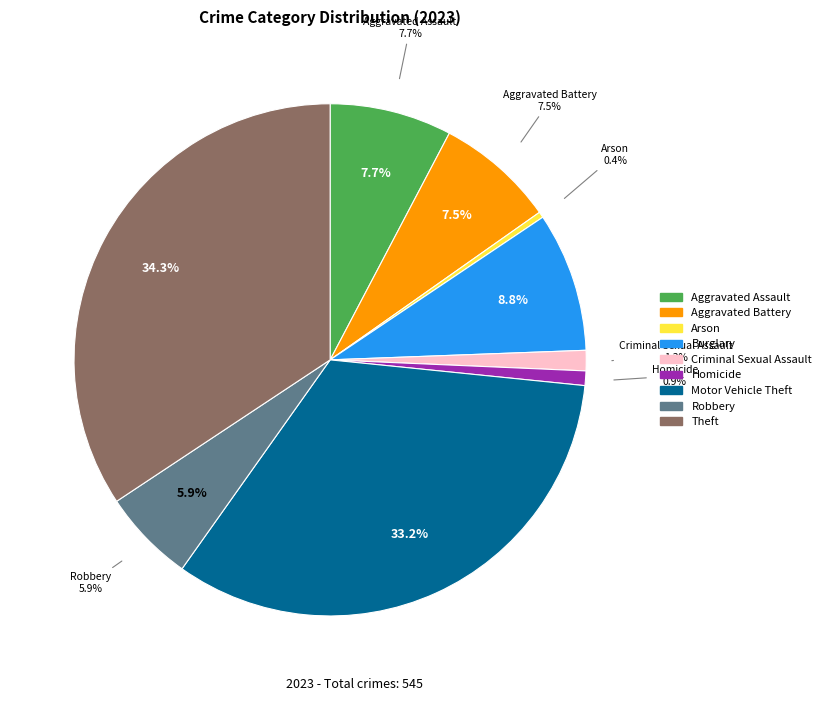

Which slice is the smallest?

Arson